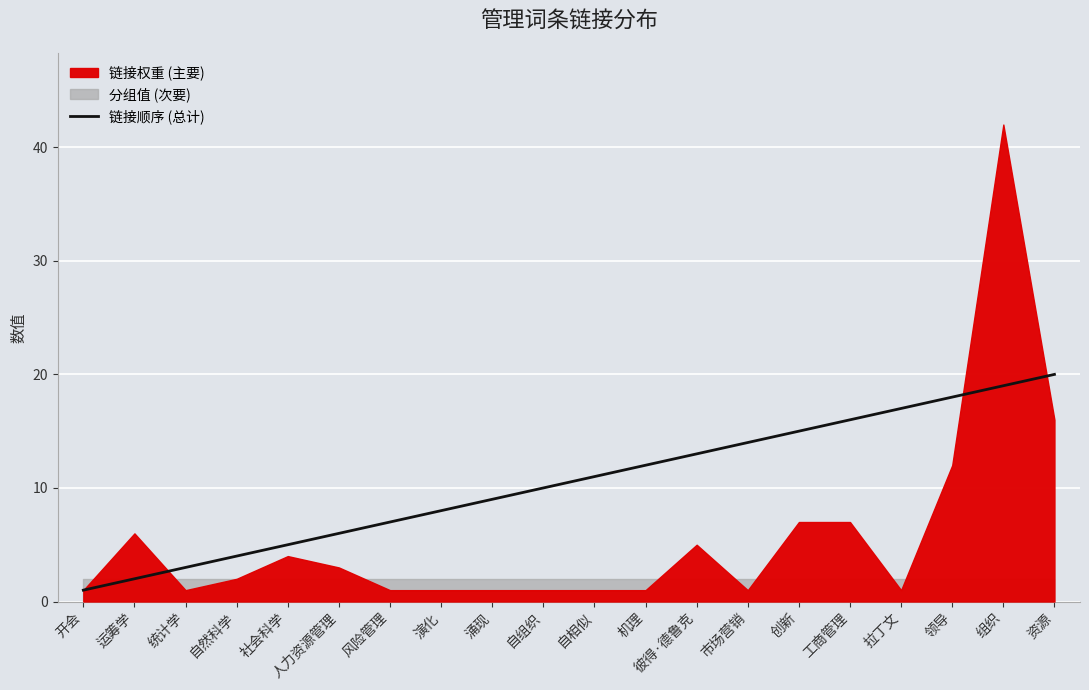

What is the sum of the values at 统计学 and 演化?

11